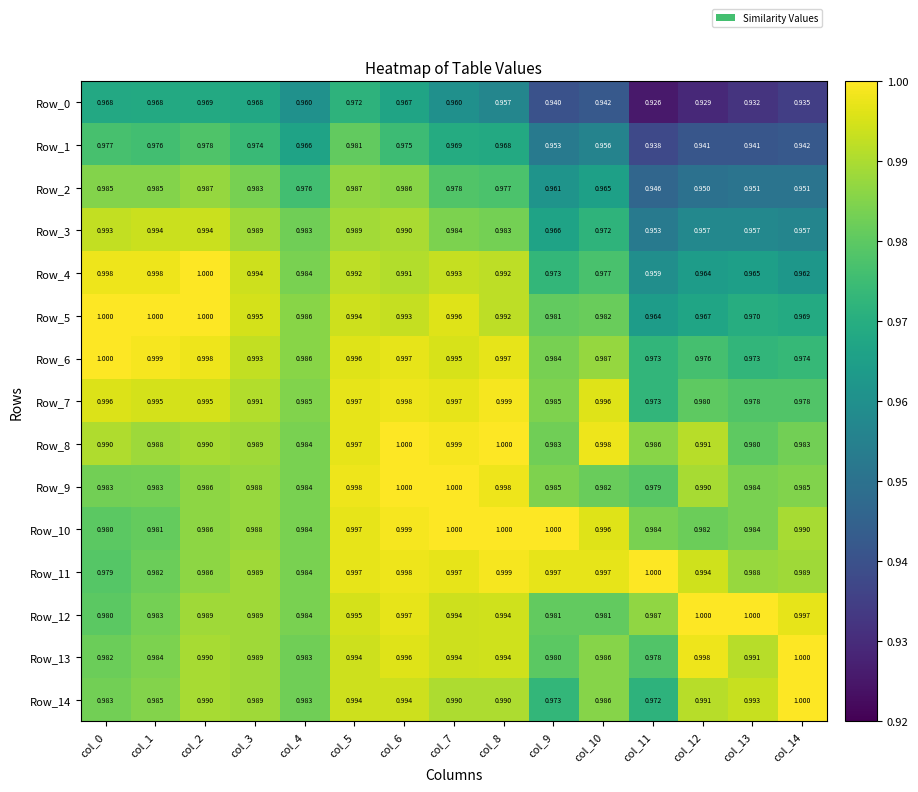

Is the value of Row_7 at col_0 greater than the value of Row_5 at col_13?

Yes